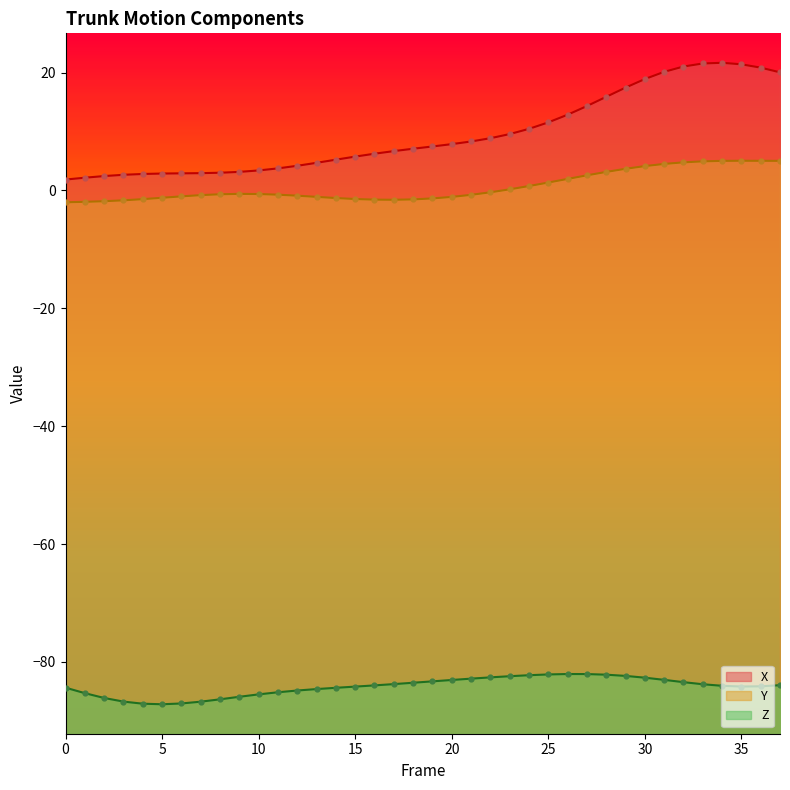

Which series has the largest Y range (max minus min)?

X